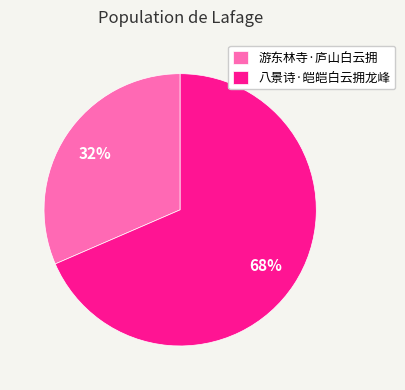

Is the sum of 八景诗·皑皑白云拥龙峰 and 游东林寺·庐山白云拥 greater than half?

Yes